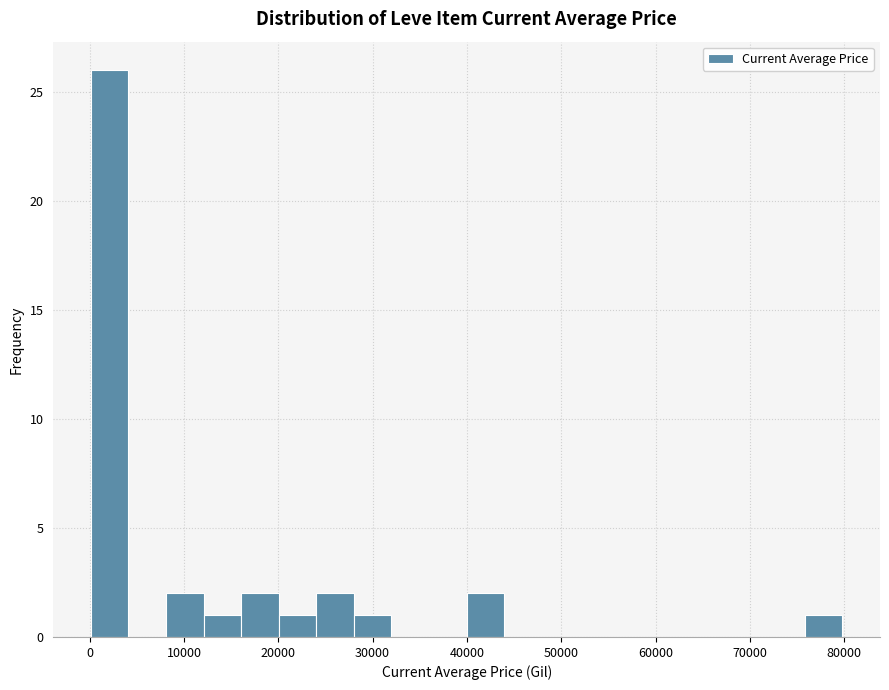

Read against the x-axis, roughly where is the centre of the tallest bar?

2000